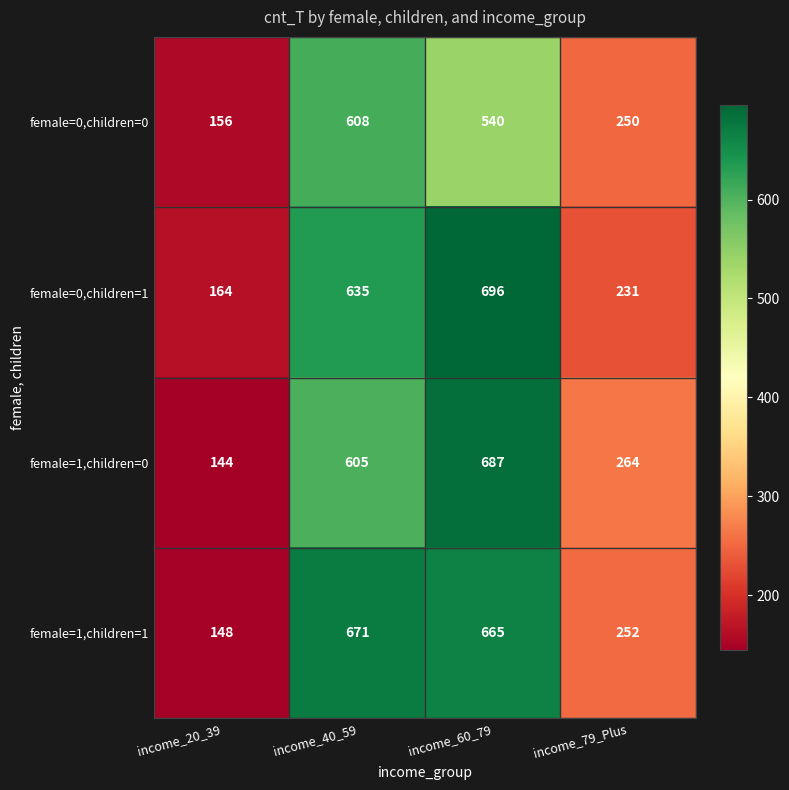

At which label is female=0,children=1 closest to 430?

income_79_Plus